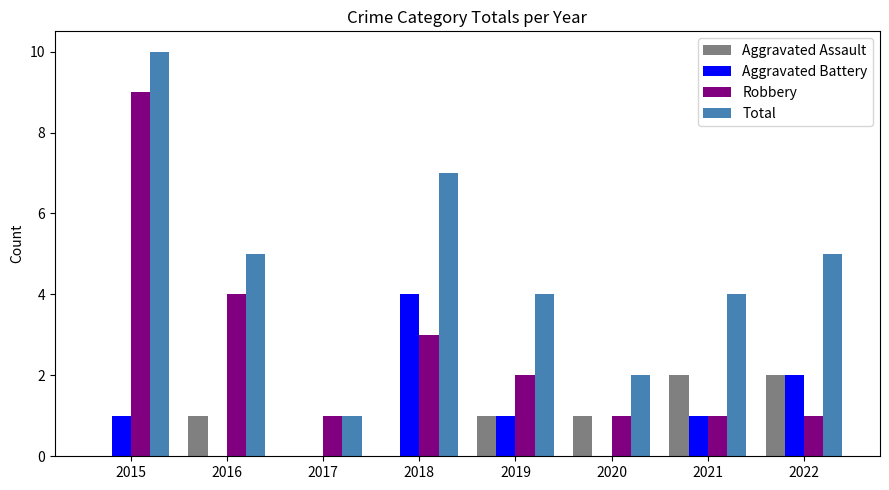

Is it true that Aggravated Battery equals -1 at 2017?

False